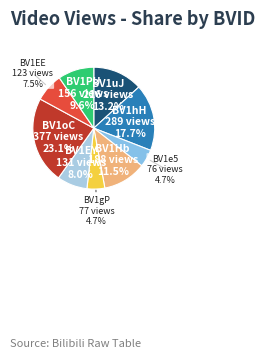

Approximately how many times larger is the value at BV1EE compared to BV1e5?

1.6